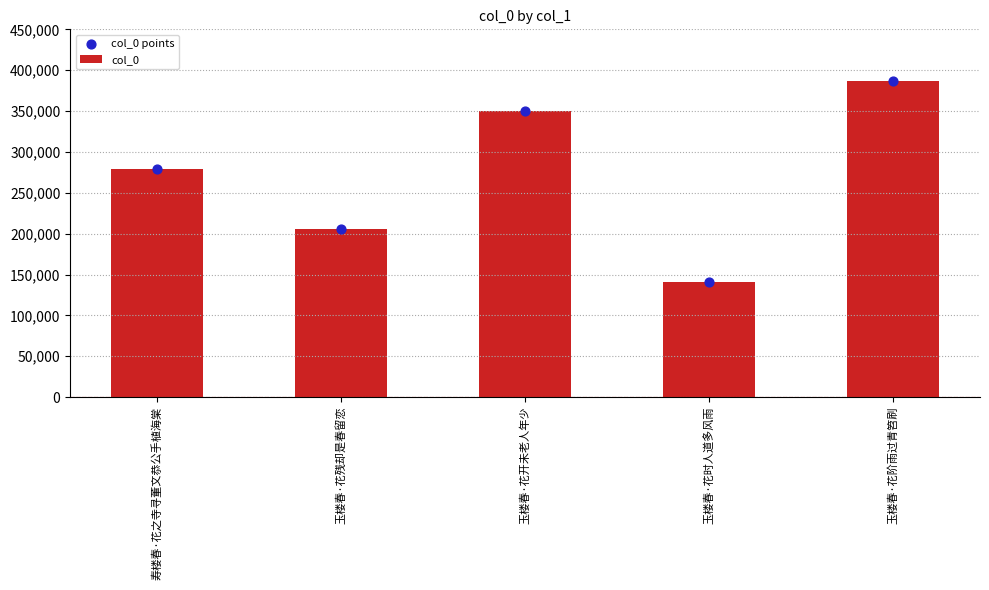

Which series has the largest total across all categories?

col_0